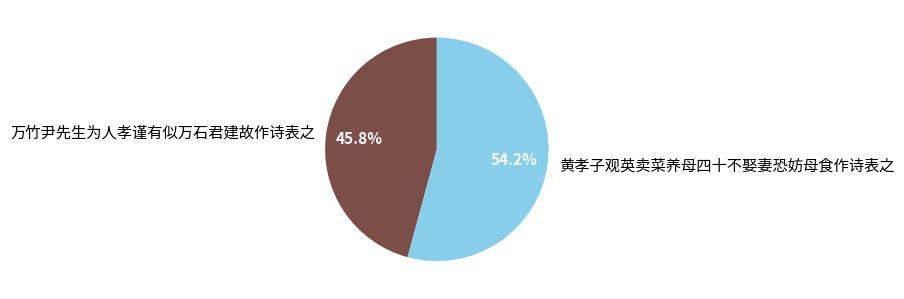

Is 万竹尹先生为人孝谨有似万石君建故作诗表之 the majority of the pie?

No